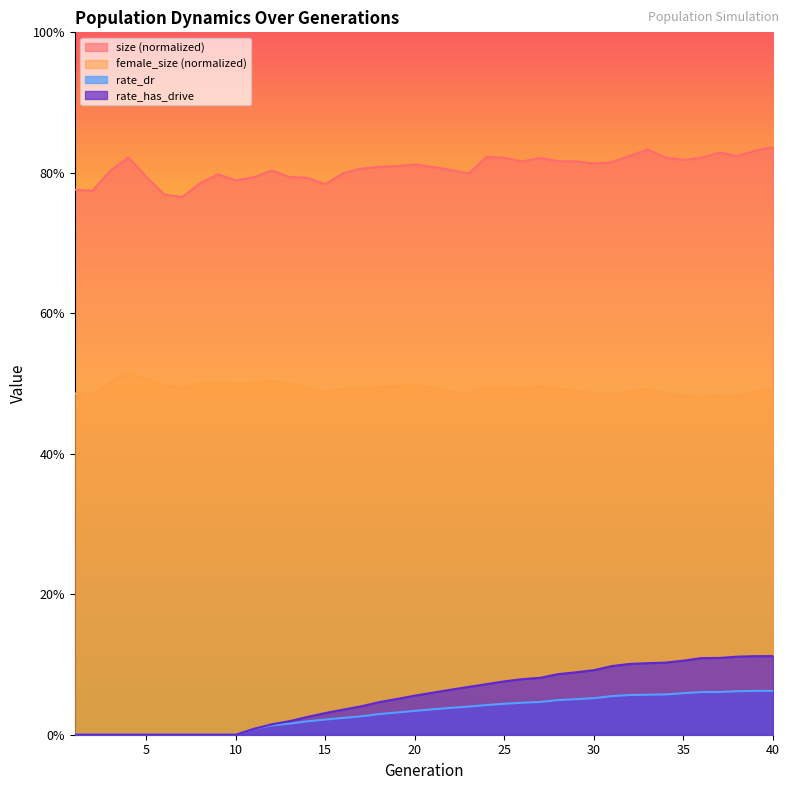

Count the number of data series in this chart.

4